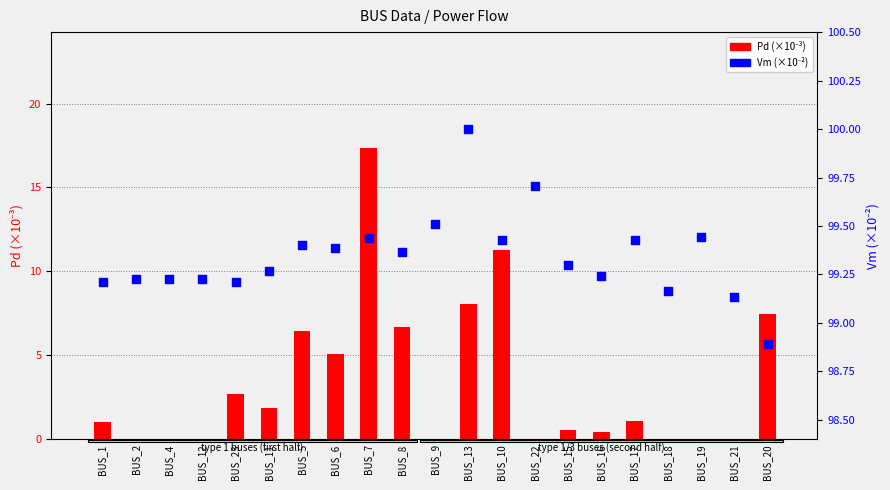

At how many categories does at least one series exceed 87?

21